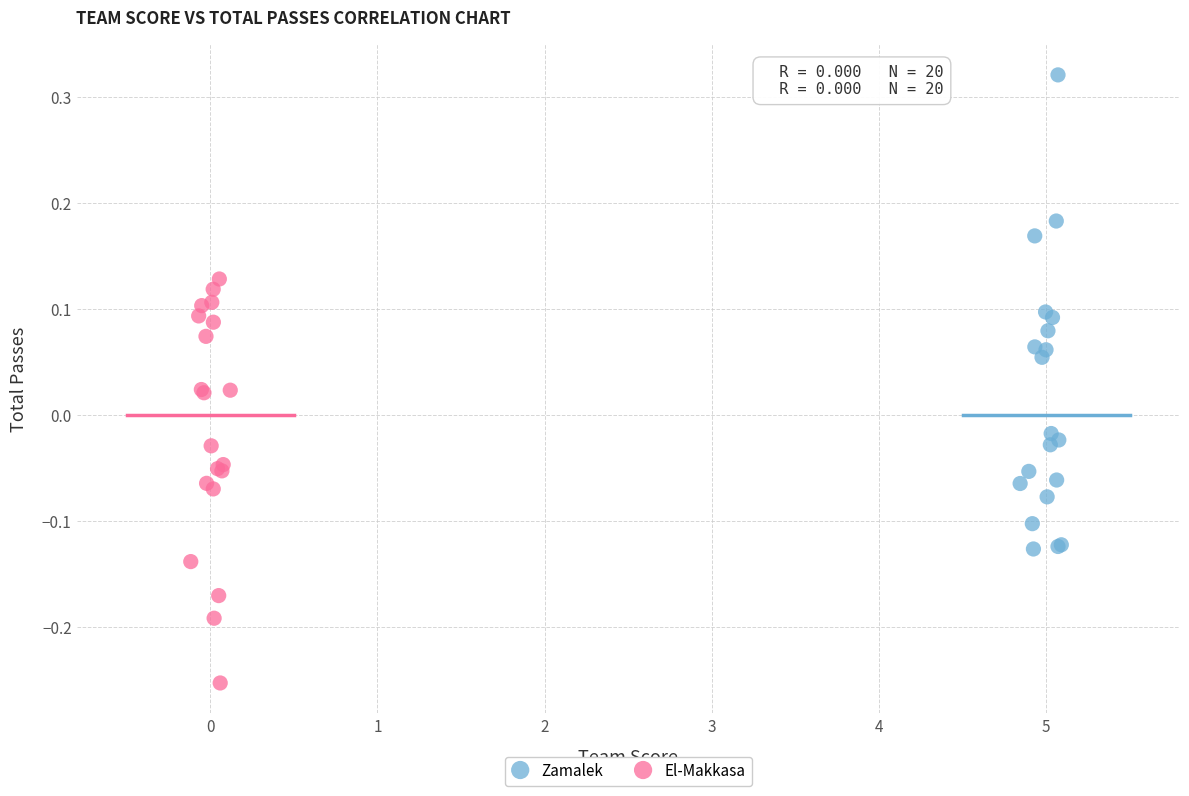

Which series reaches the minimum Y coordinate?

El-Makkasa